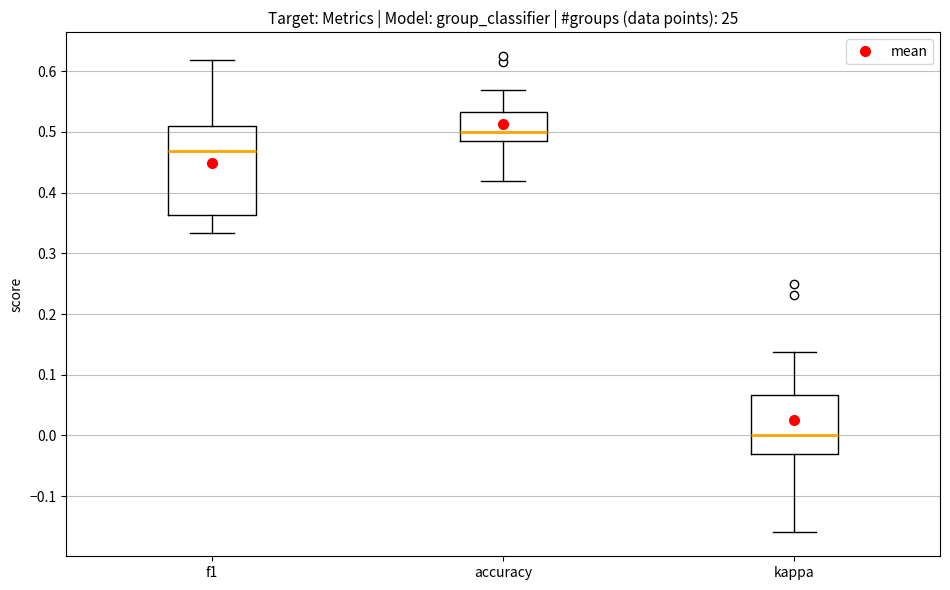

Reading left to right, transcribe this box plot: for each box, give where its median line is, the range the box spans, and where its two whiskers end, as read against the y-axis. The values are not printed on the chart, so give them approximately, as read against the axis.

f1: median 0.47, box 0.36 to 0.51, whiskers 0.33 to 0.62
accuracy: median 0.50, box 0.48 to 0.53, whiskers 0.42 to 0.57
kappa: median 0.00, box -0.03 to 0.07, whiskers -0.16 to 0.14